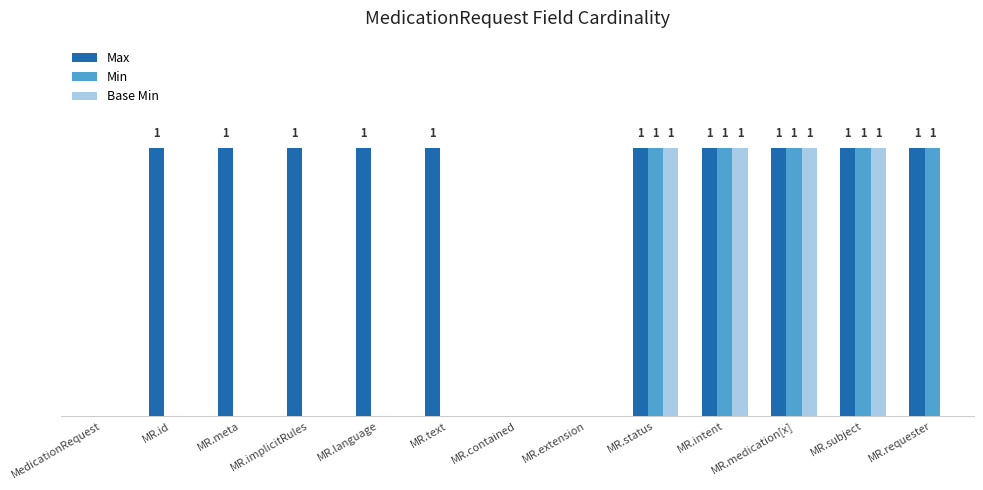

What are all the series names shown in the legend?

Max, Min, Base Min